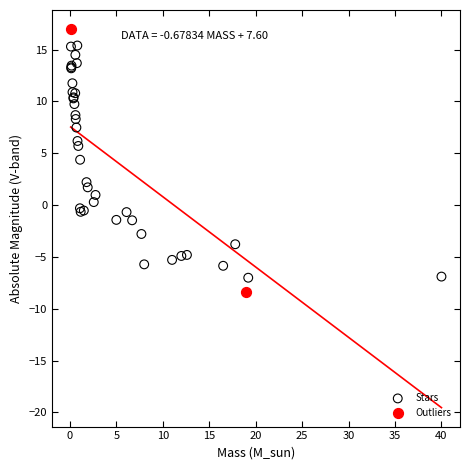

Which series contains the lowest Y value?

Outliers